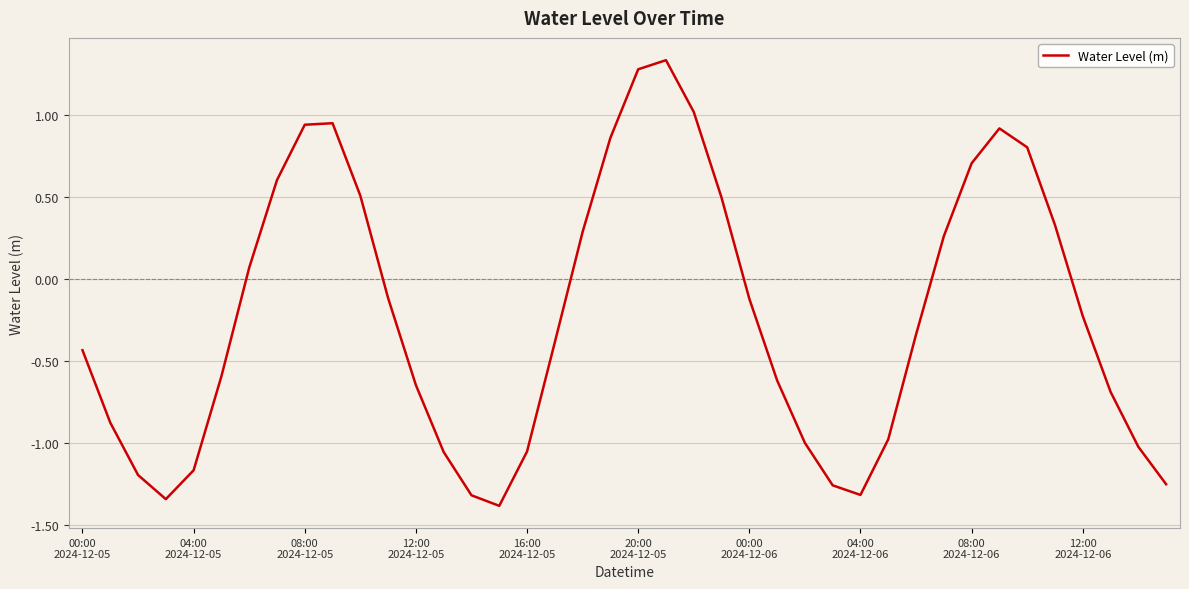

What is the minimum value shown in the chart?

-1.4